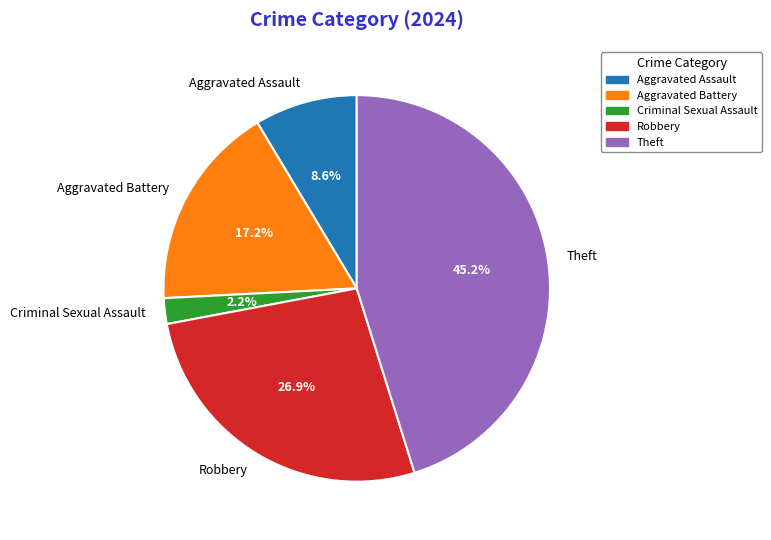

To the nearest percent, what percentage of the pie is Aggravated Assault?

9%